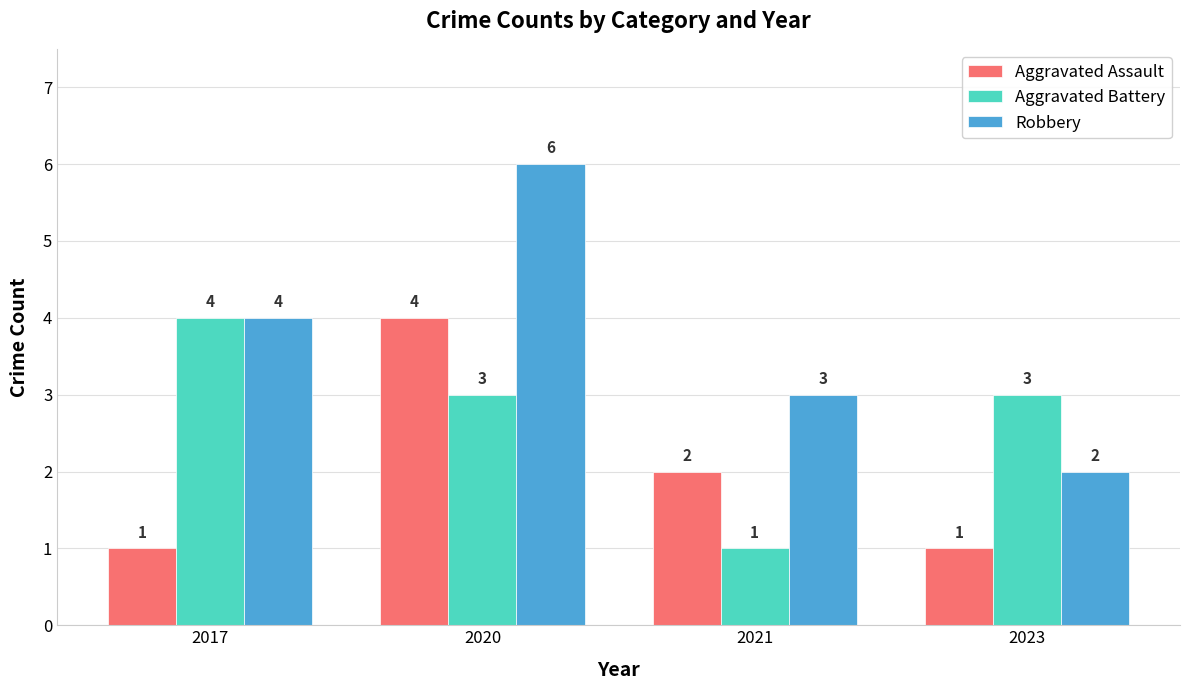

Is it true that Aggravated Assault equals 2 at 2021?

True